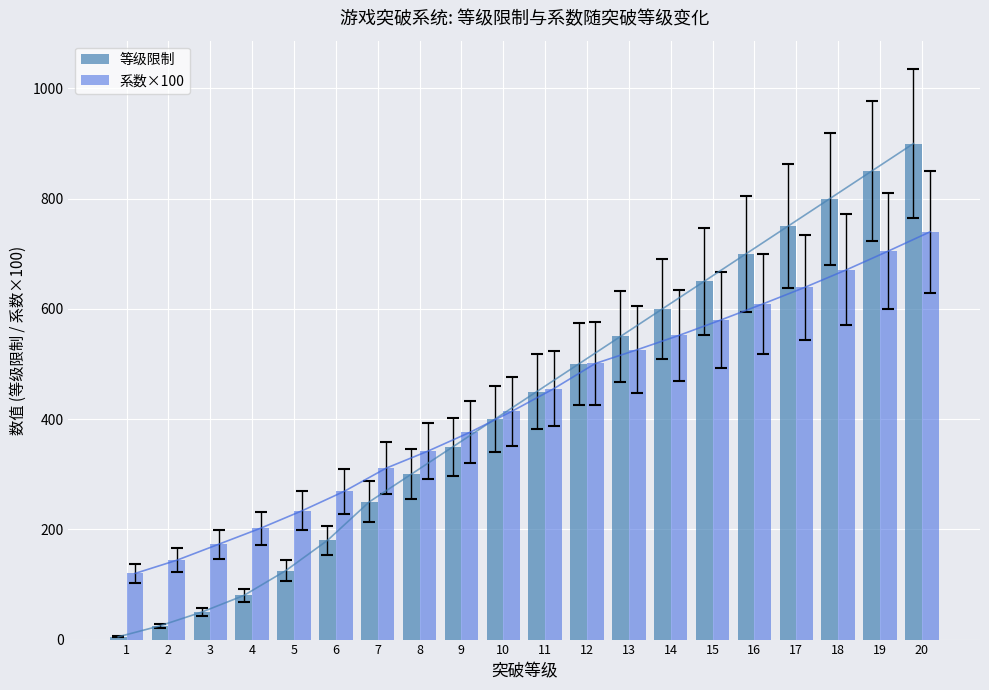

What is the maximum value for 系数×100?

740.0